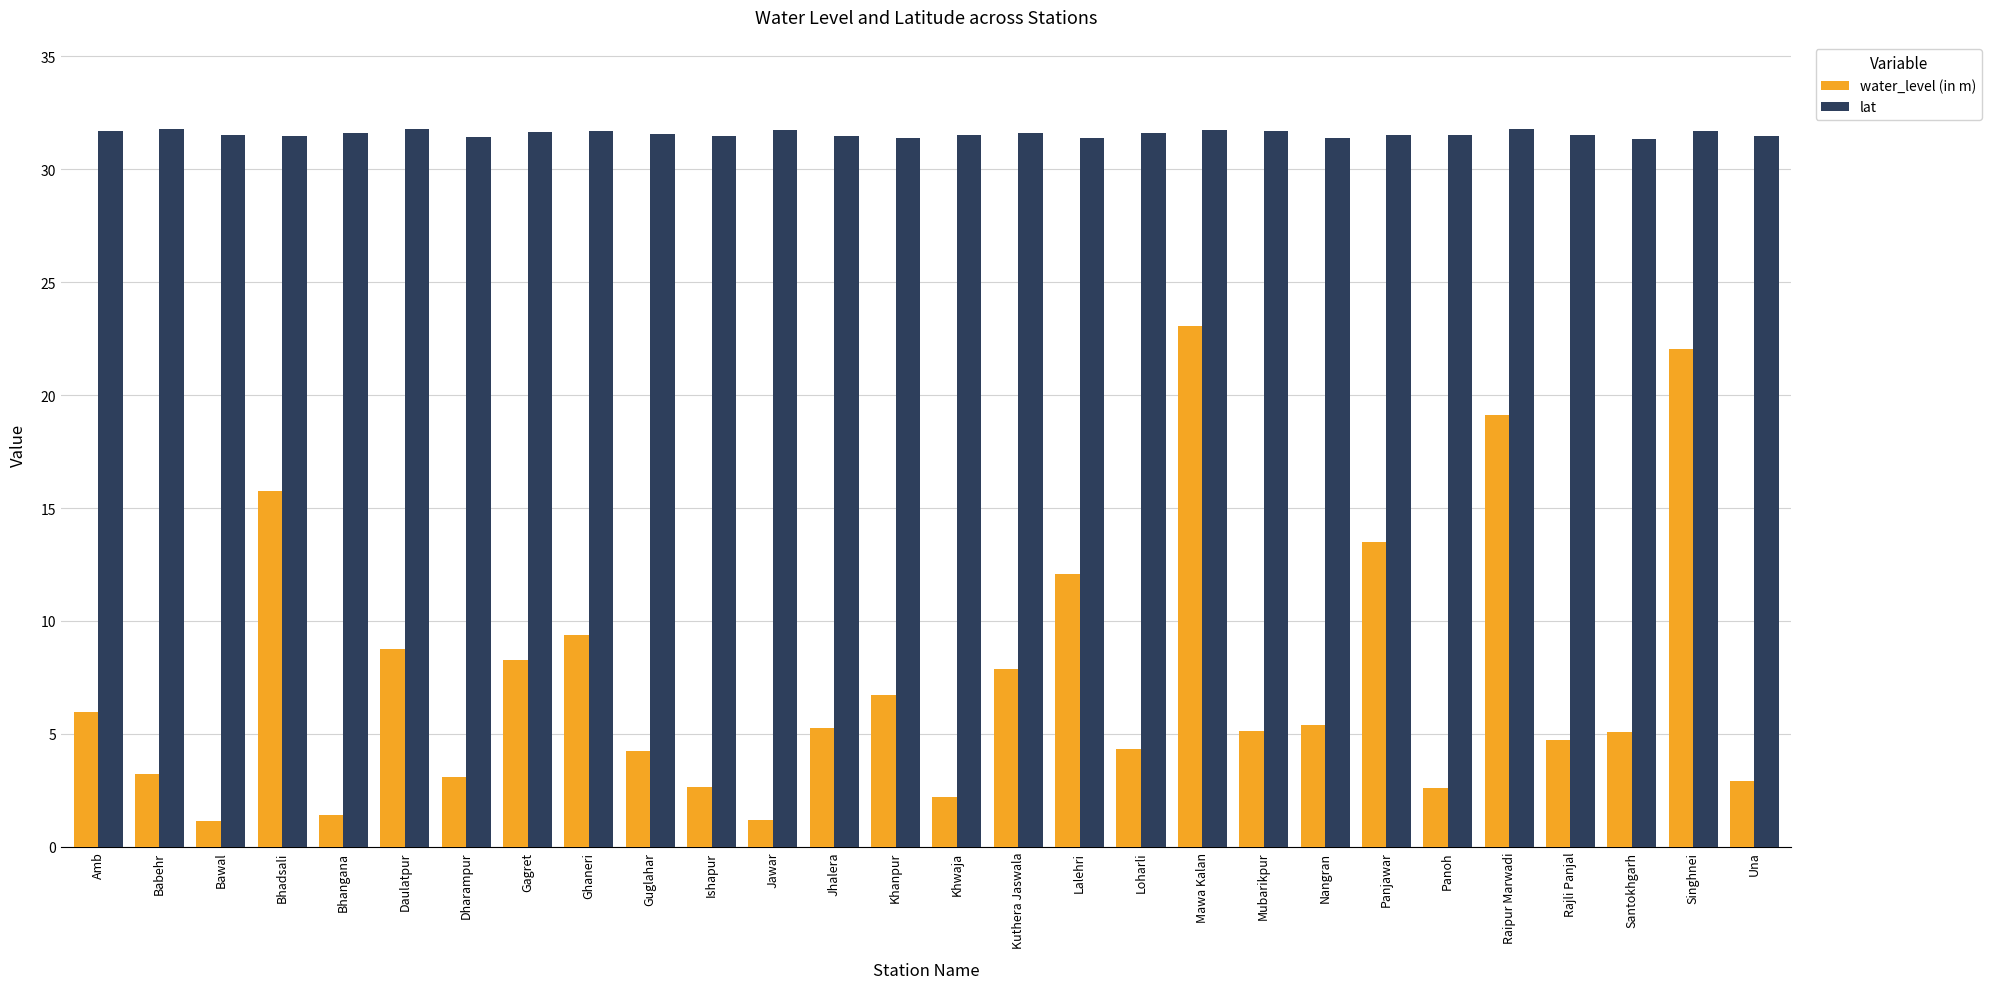

Are the bars horizontal?

No